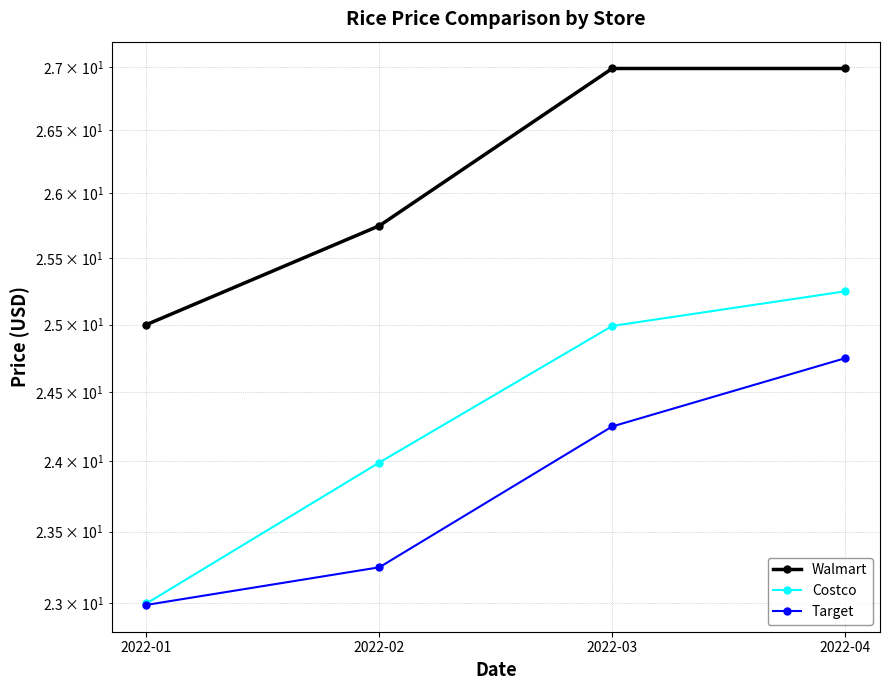

Which series has the largest total across all categories?

Walmart